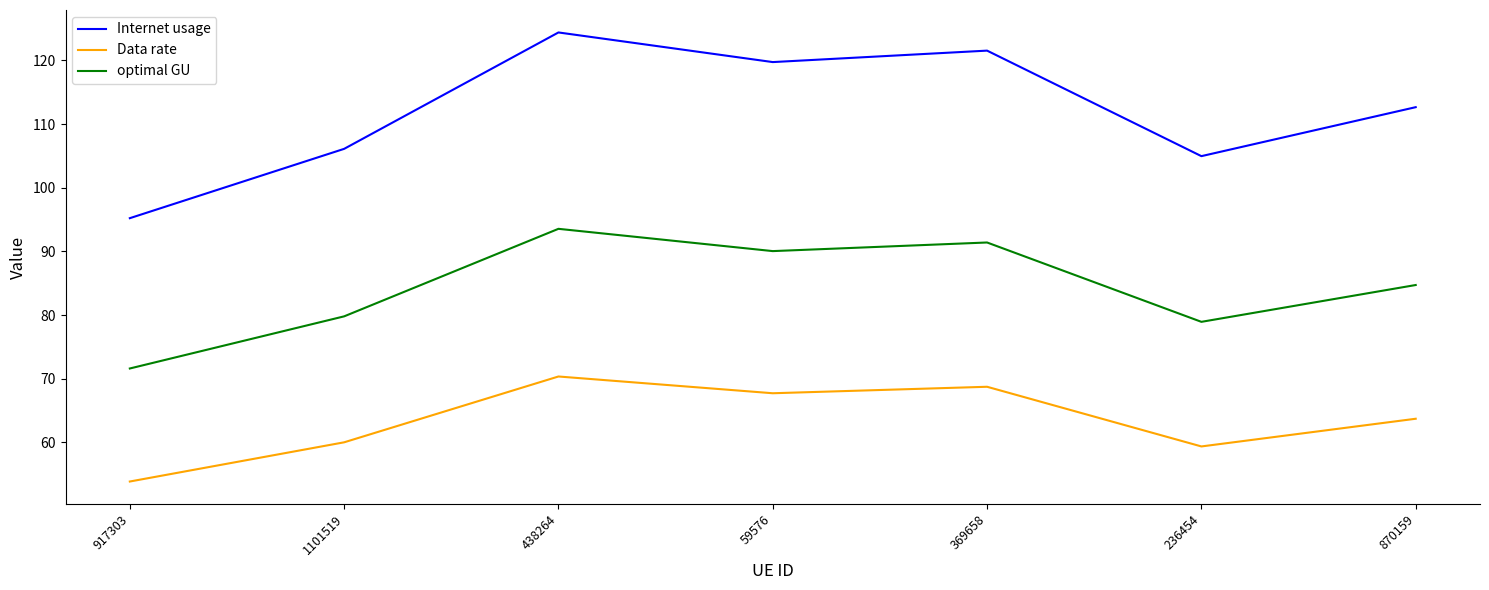

True or false: Internet usage and optimal GU cross at least once.

False